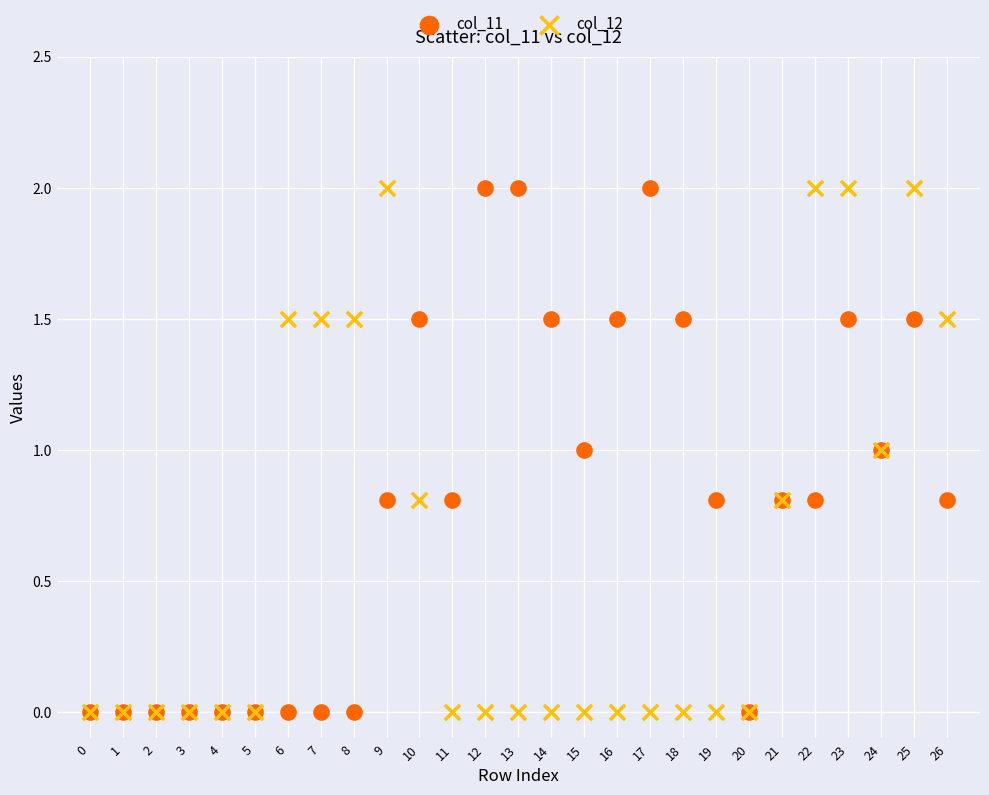

What are all the series names shown in the legend?

col_11, col_12